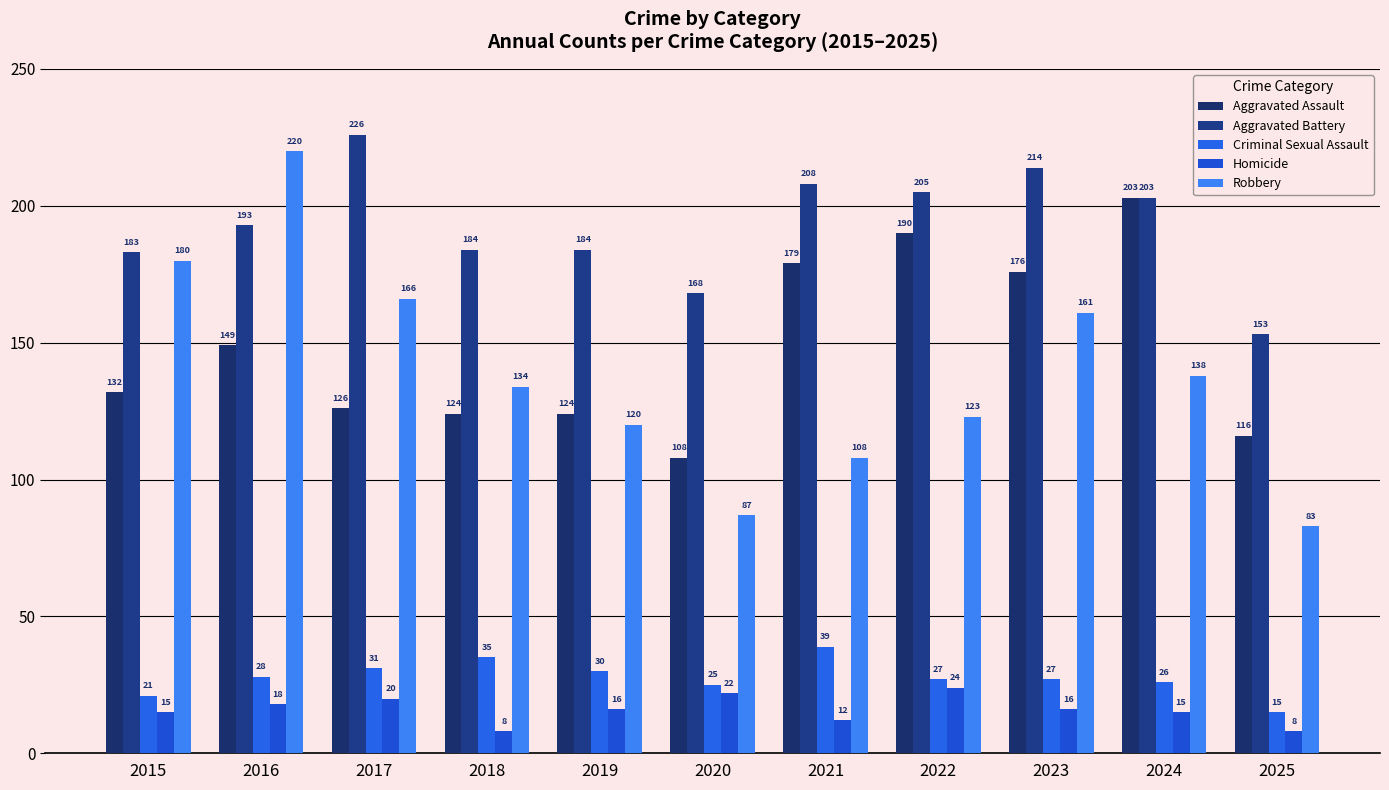

Count the number of categories in the chart.

11